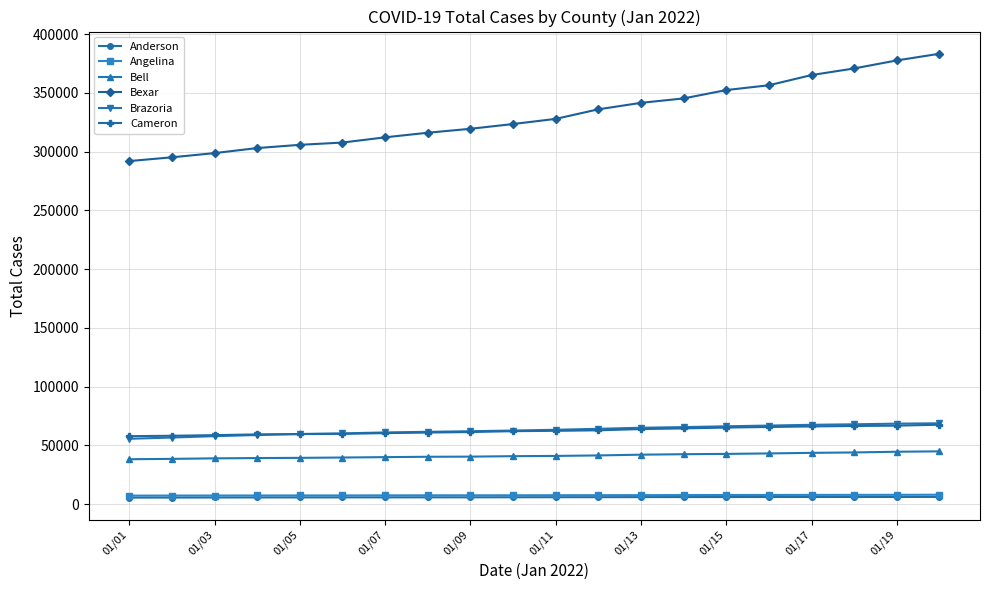

How many values in the Cameron series are below 62477?

10